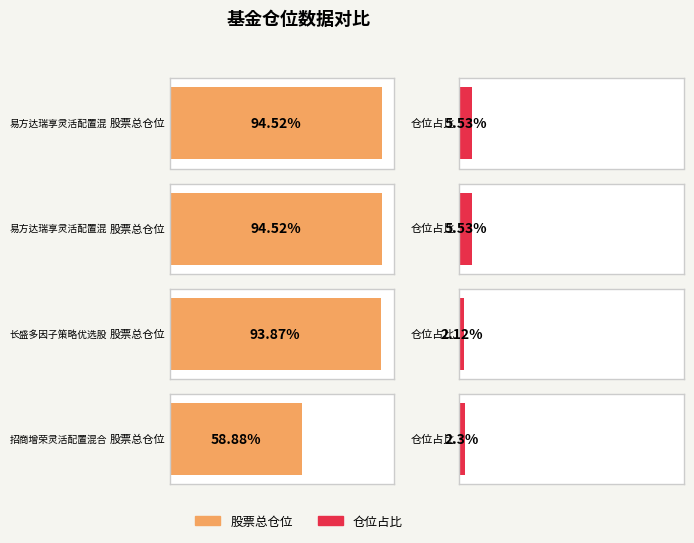

Reading left to right, what are all the values shown in this chart?

股票总仓位: 易方达瑞享灵活配置混合I=94.5	易方达瑞享灵活配置混合E=94.5	长盛多因子策略优选股票=93.9	招商增荣灵活配置混合(LOF)=58.9
仓位占比: 易方达瑞享灵活配置混合I=5.5	易方达瑞享灵活配置混合E=5.5	长盛多因子策略优选股票=2.1	招商增荣灵活配置混合(LOF)=2.3